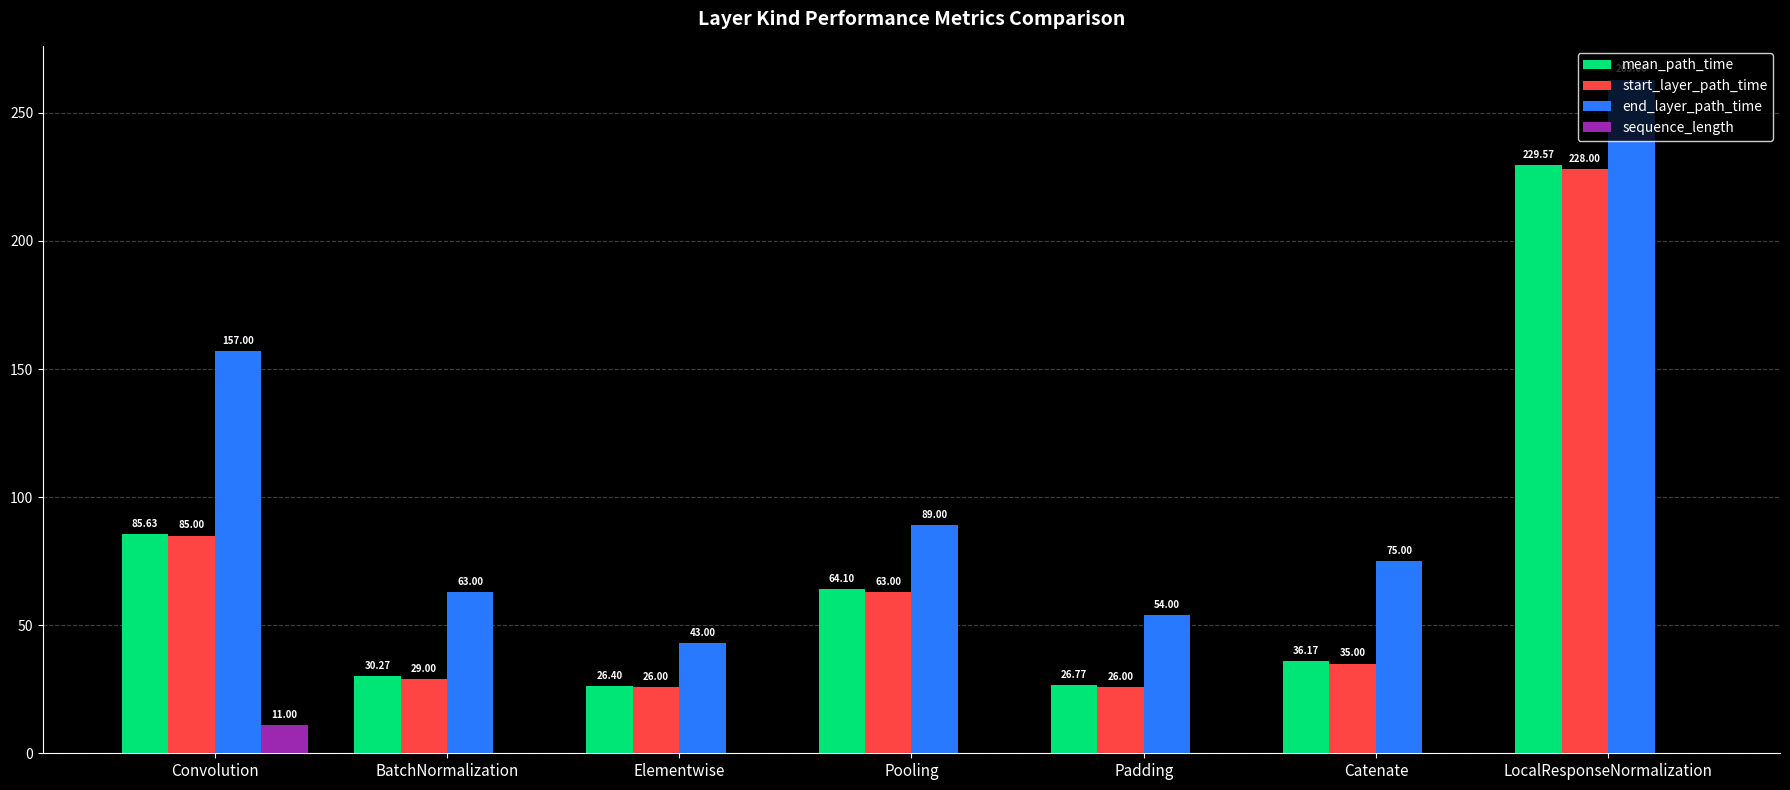

Which label corresponds to the largest value in the chart?

LocalResponseNormalization